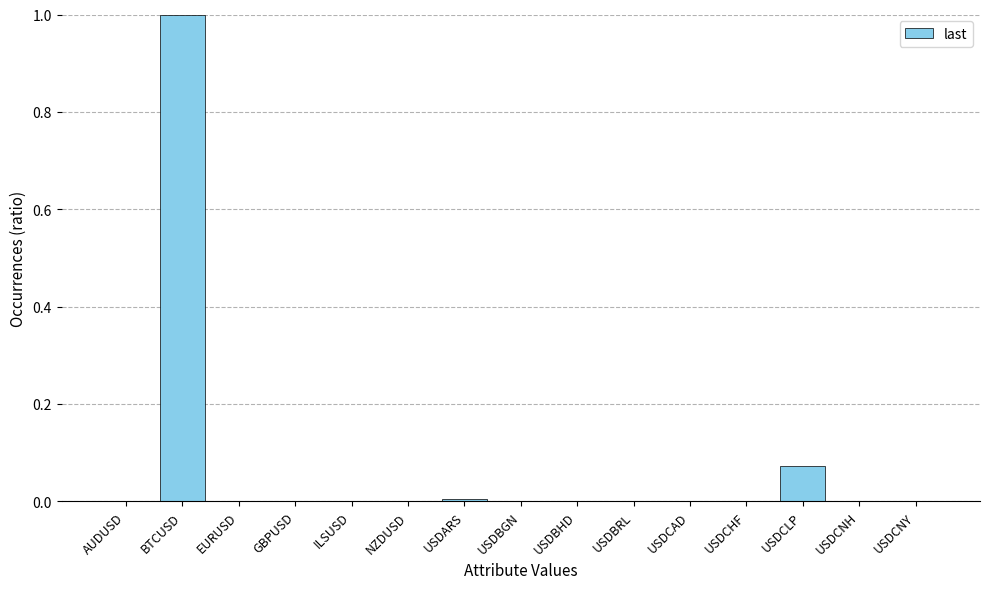

What value does the data have at BTCUSD?

1.0